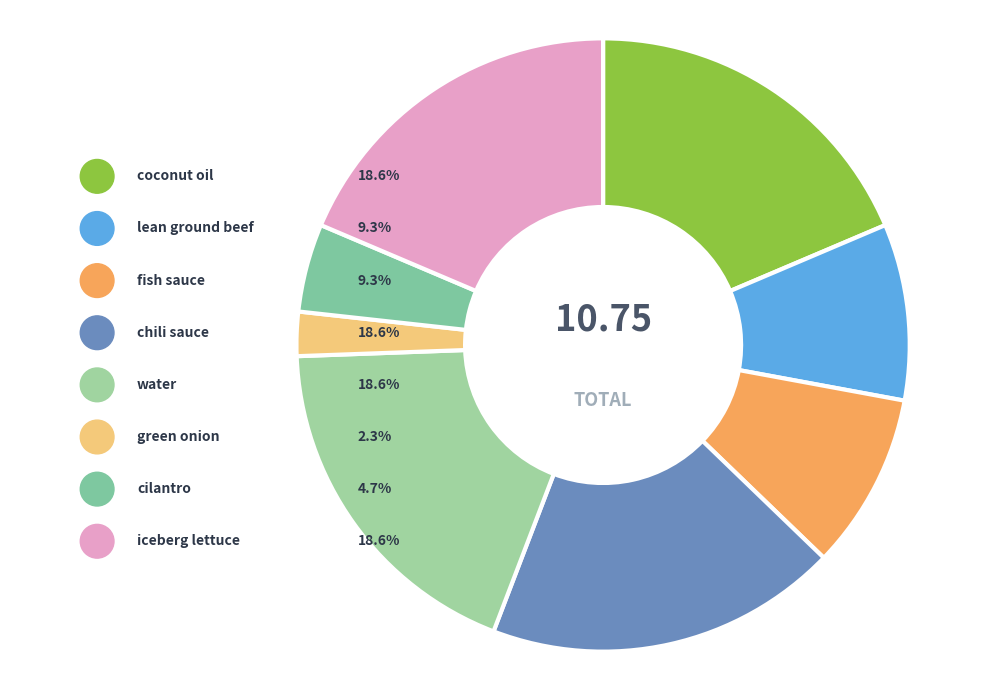

Does fish sauce account for over 50% of the chart?

No